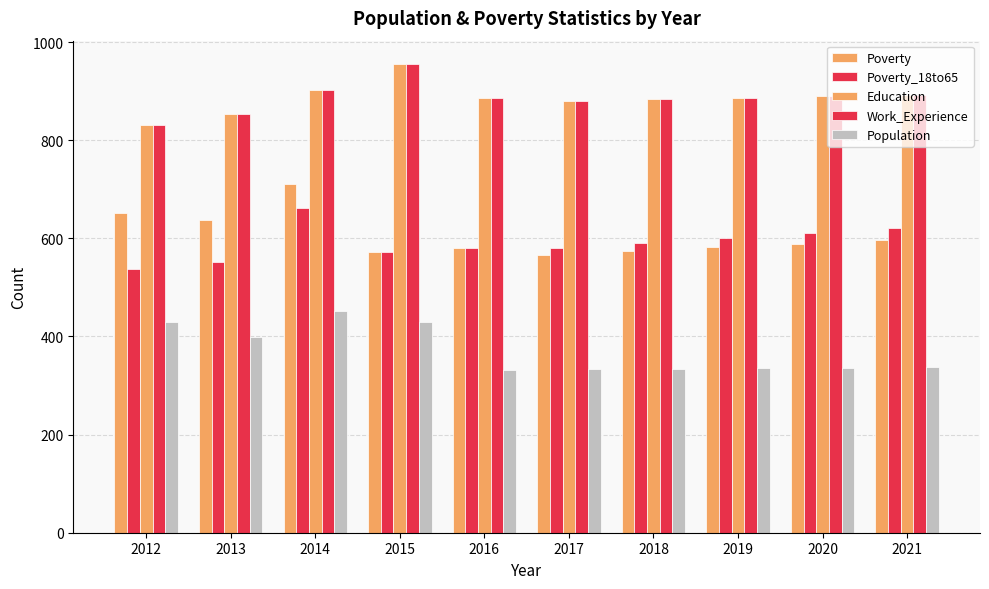

How many bars are there in total?

50